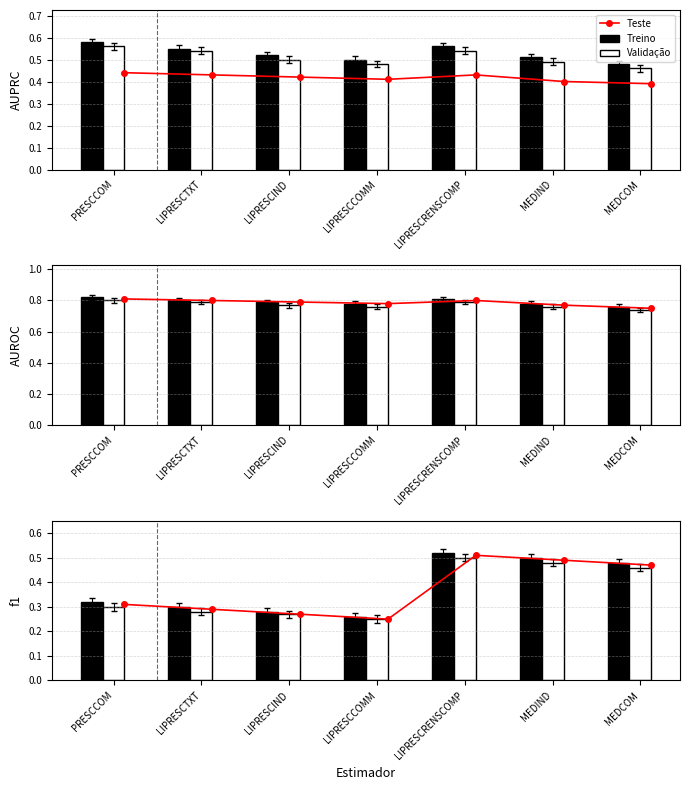

Is it true that Teste equals 0.5 at LIPRESCIND?

False